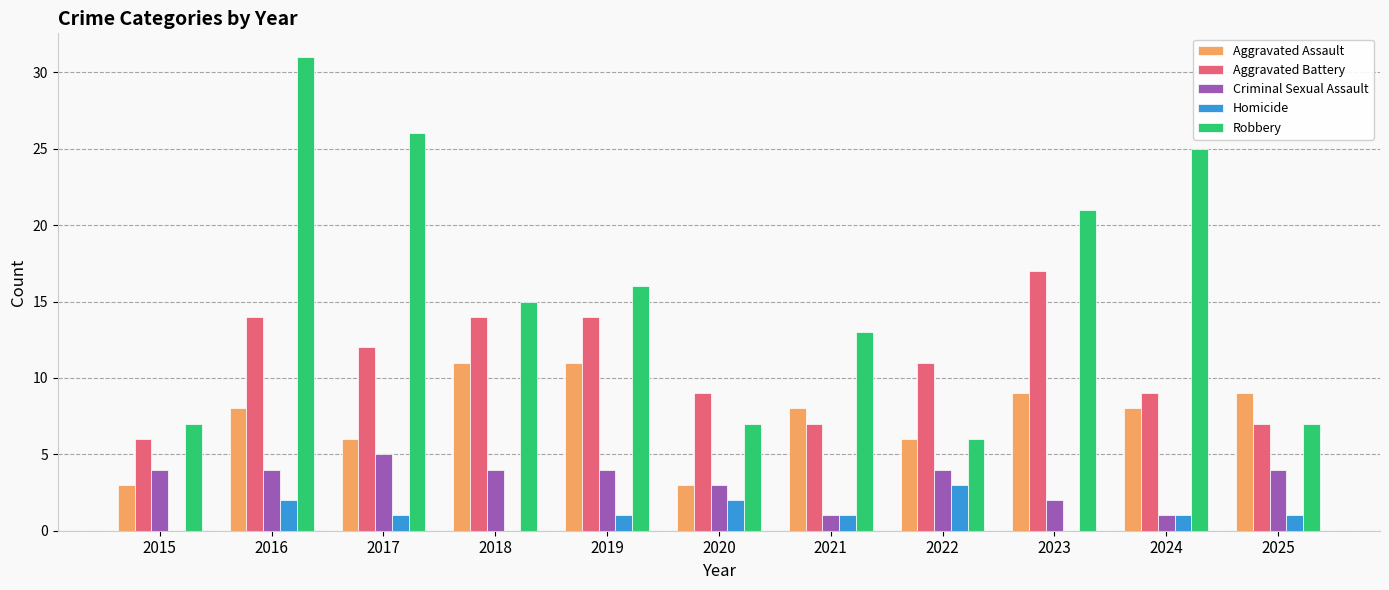

Is it true that Robbery equals 10 at 2015?

False